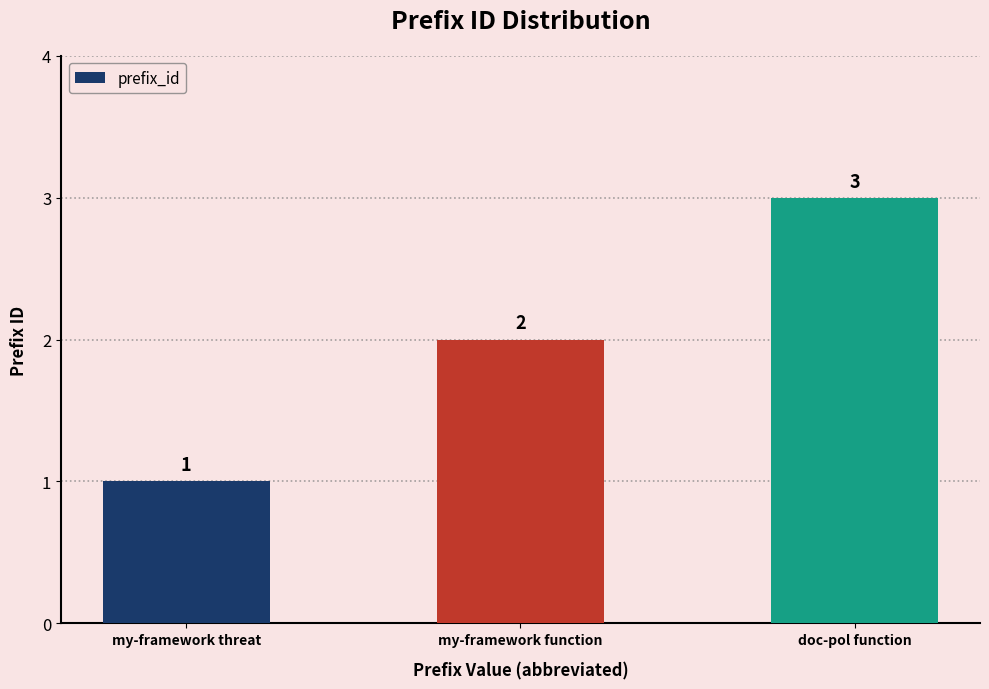

What is the difference between the maximum and second lowest values?

1